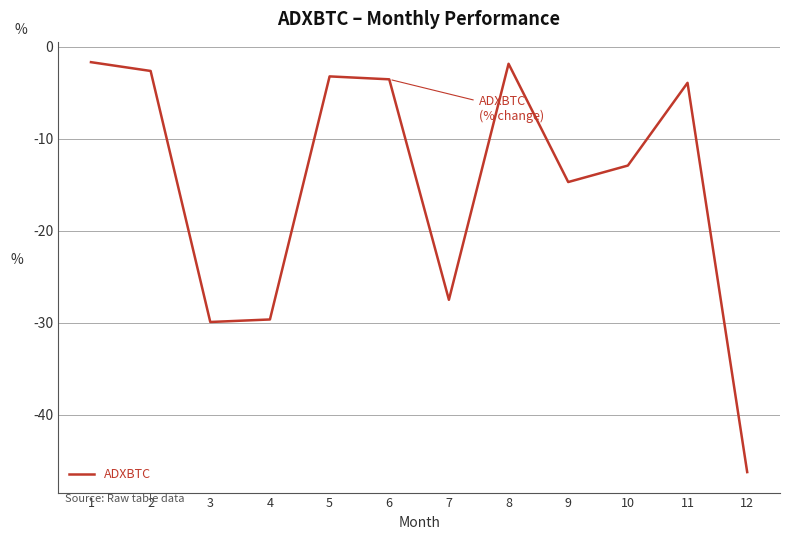

Where is the data nearest to the value -23?

7